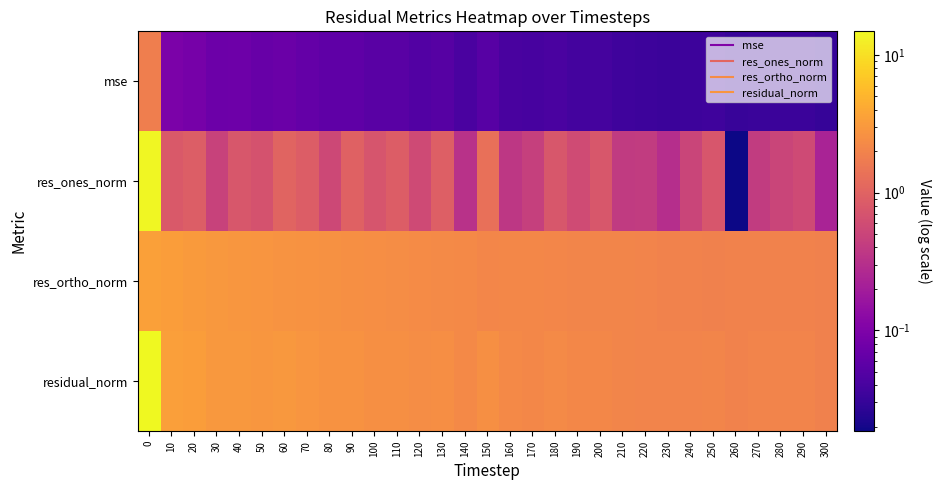

What is the spread (max minus min) of values at 80?

2.6